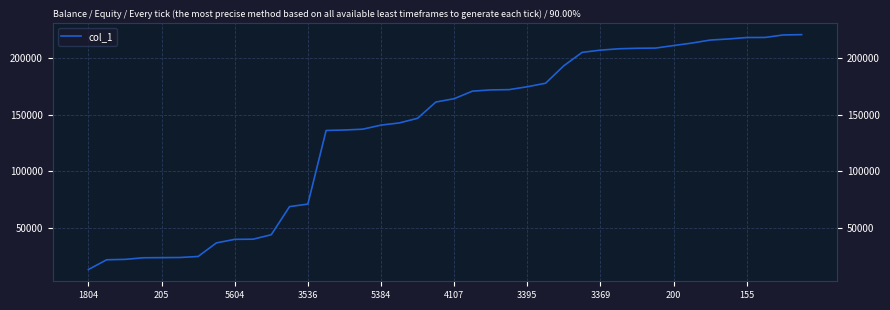

Count the number of categories in the chart.

40